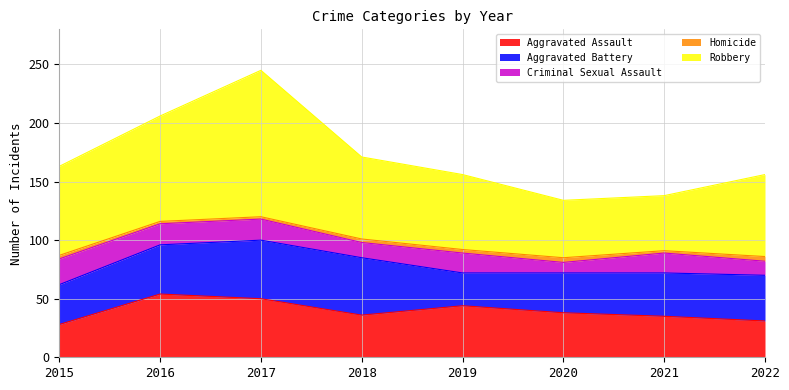

How many data points in Aggravated Battery are less than 39?

4